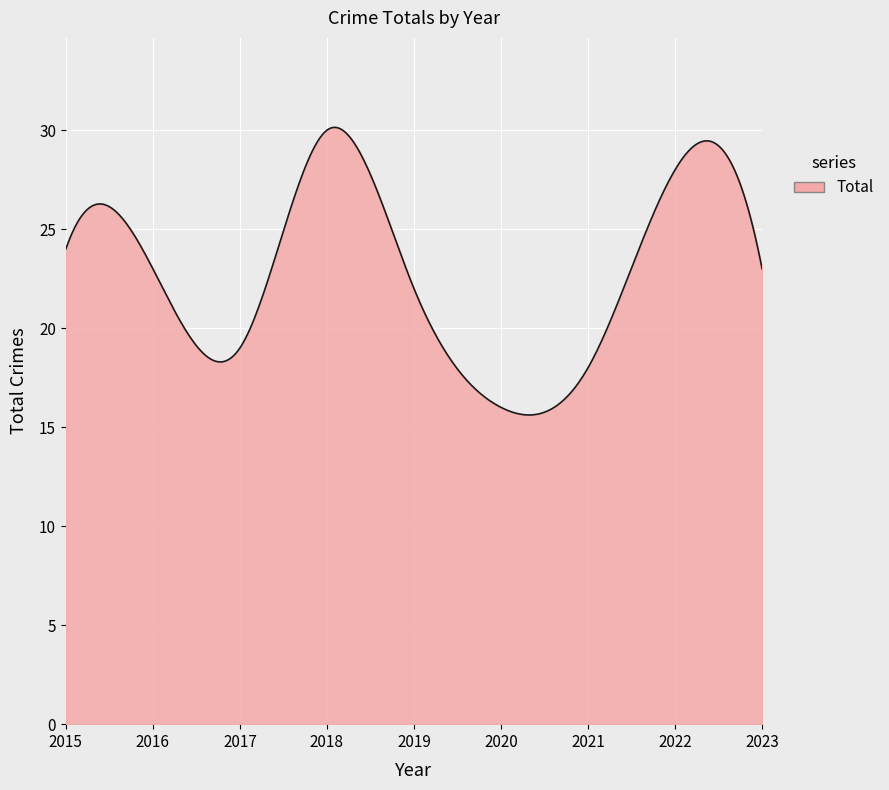

What is the difference between the maximum and minimum values?

14.5